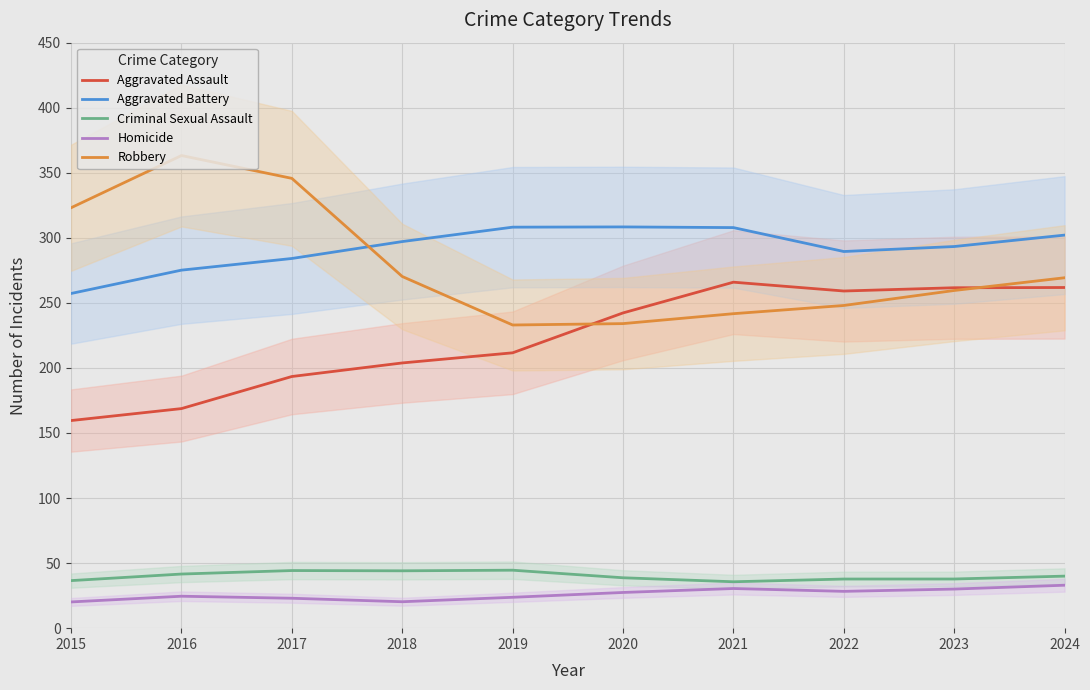

How many distinct data groups are displayed?

5